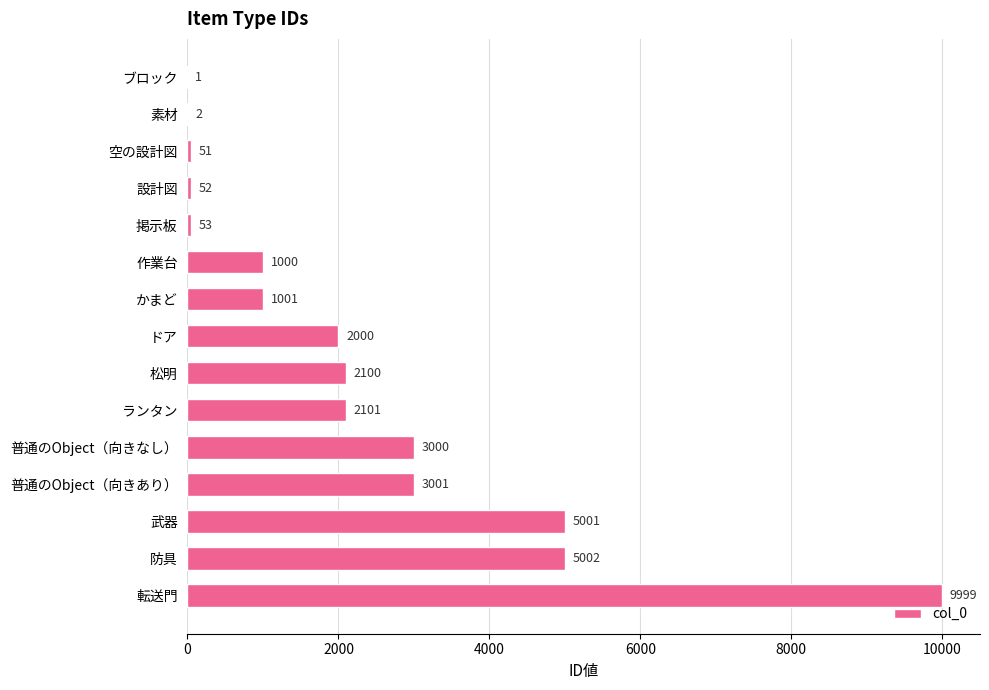

Is it true that the value at 防具 is 5002?

True